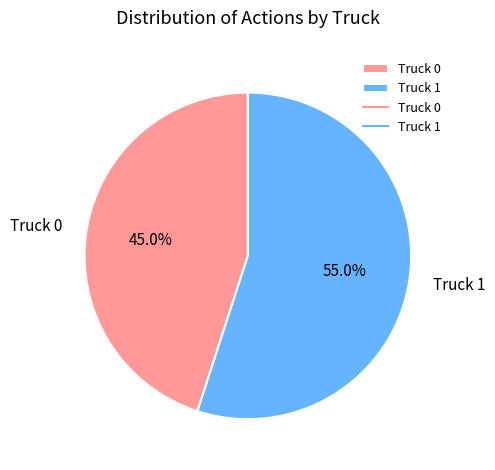

Does Truck 0 account for over 50% of the chart?

No